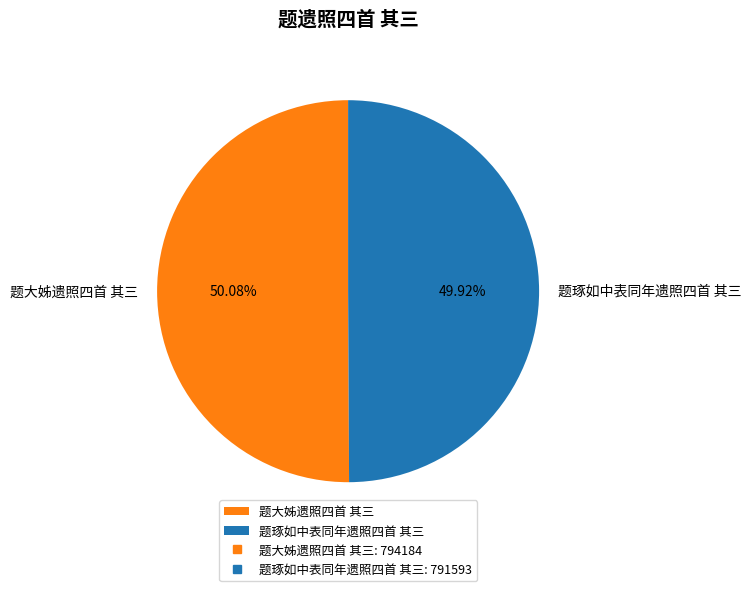

Count the number of slices in the pie.

2